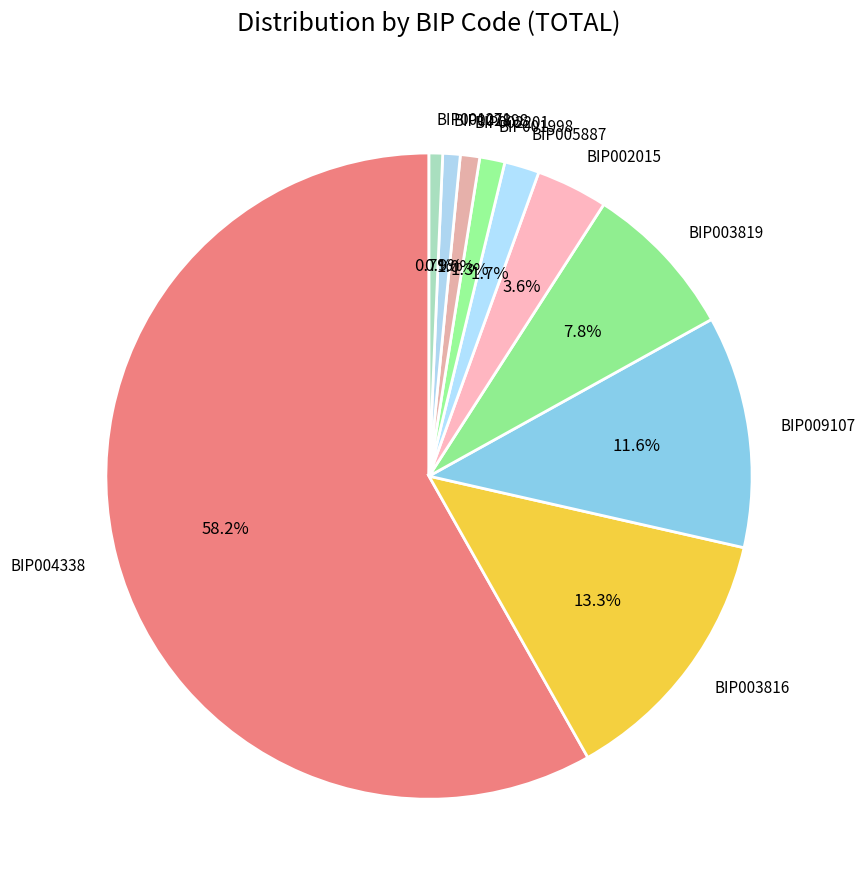

What percentage is NOT represented by BIP001998?

98.7%